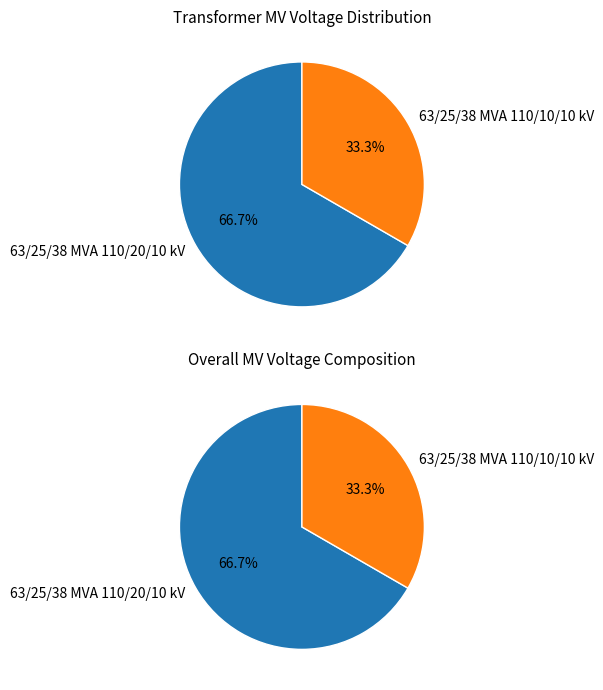

To the nearest percent, what percentage of the pie is 63/25/38 MVA 110/10/10 kV?

33%